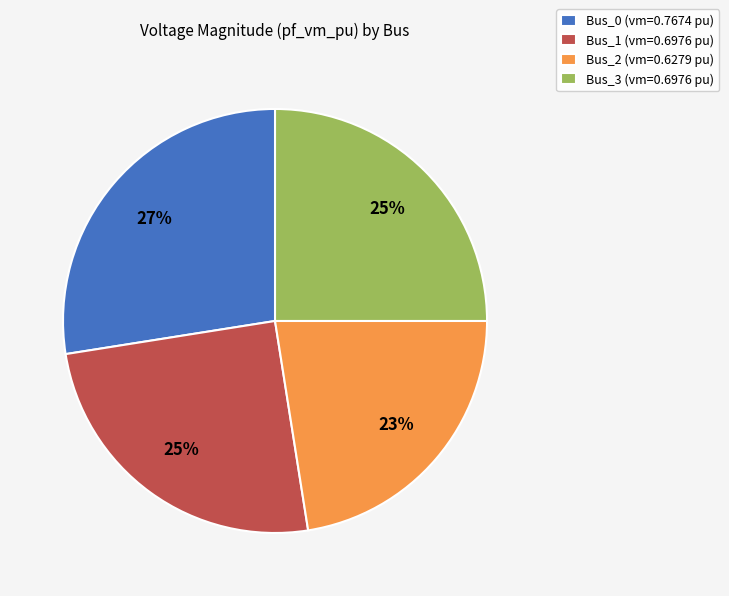

Is there a majority slice in this chart?

No